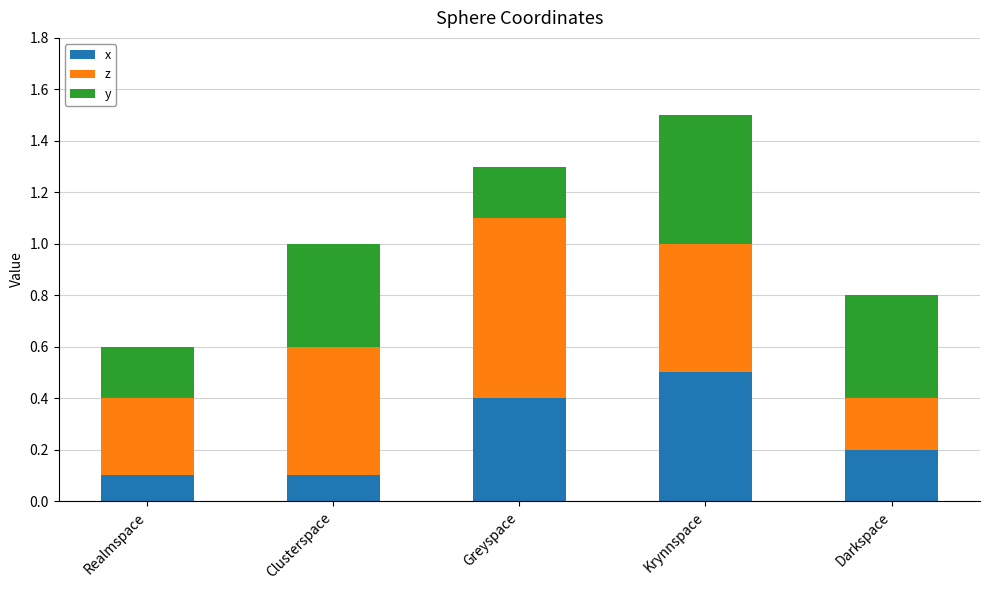

What are all the series names shown in the legend?

x, z, y